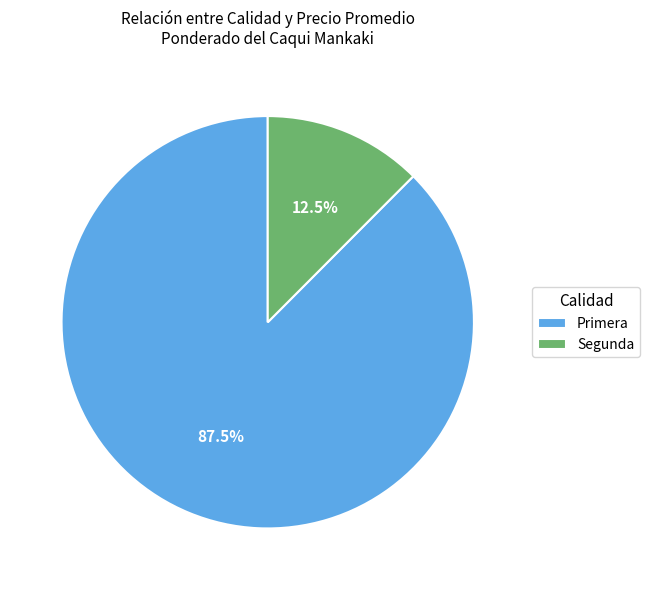

How many segments does this pie chart have?

2